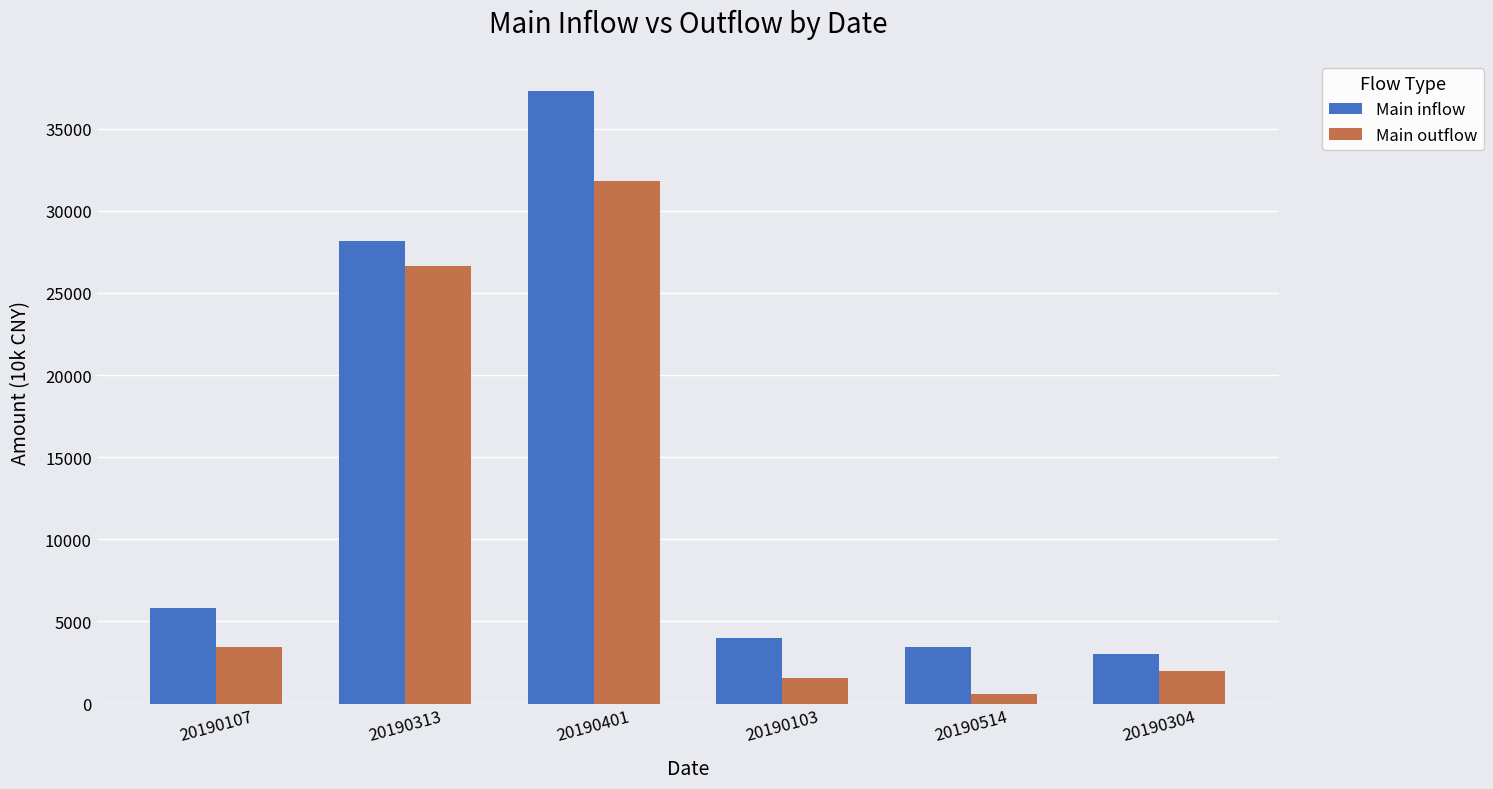

How many data points does each series have?

6